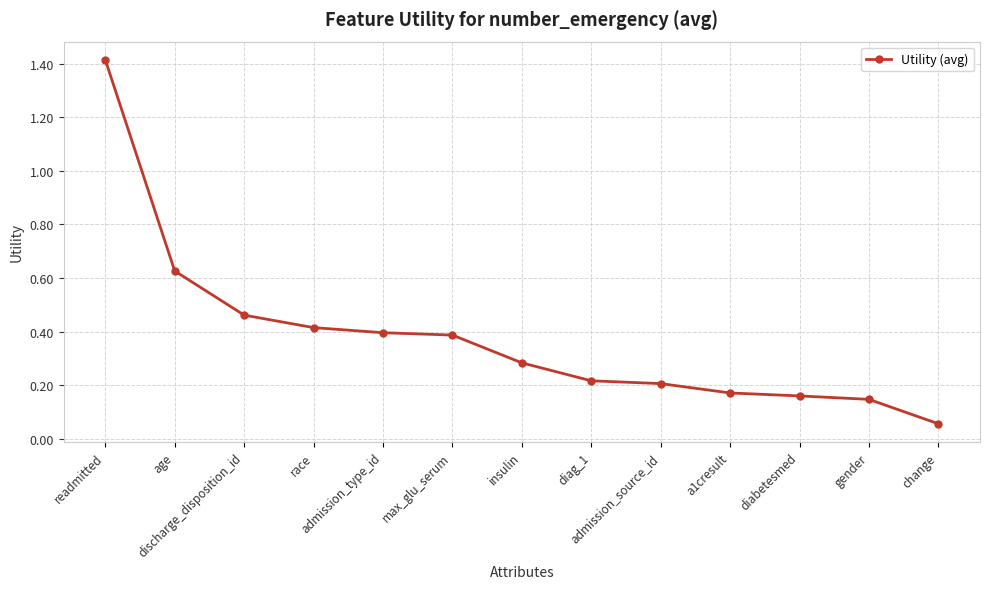

The chart shows a value of 0.2 at gender. True or false?

False